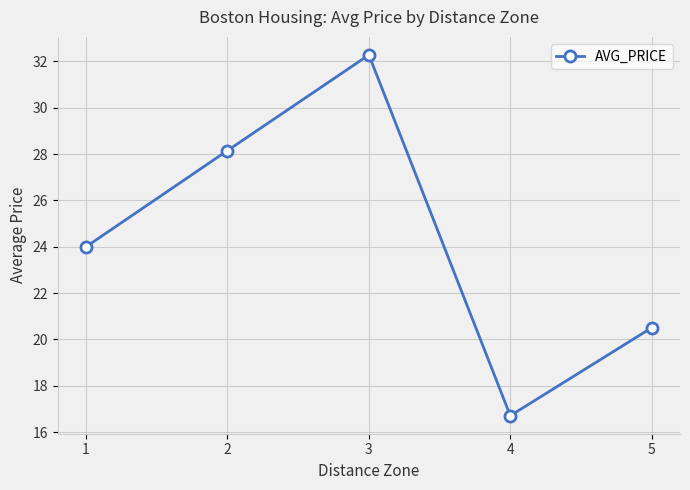

How many points are higher than both their immediate neighbors (excluding endpoints)?

1